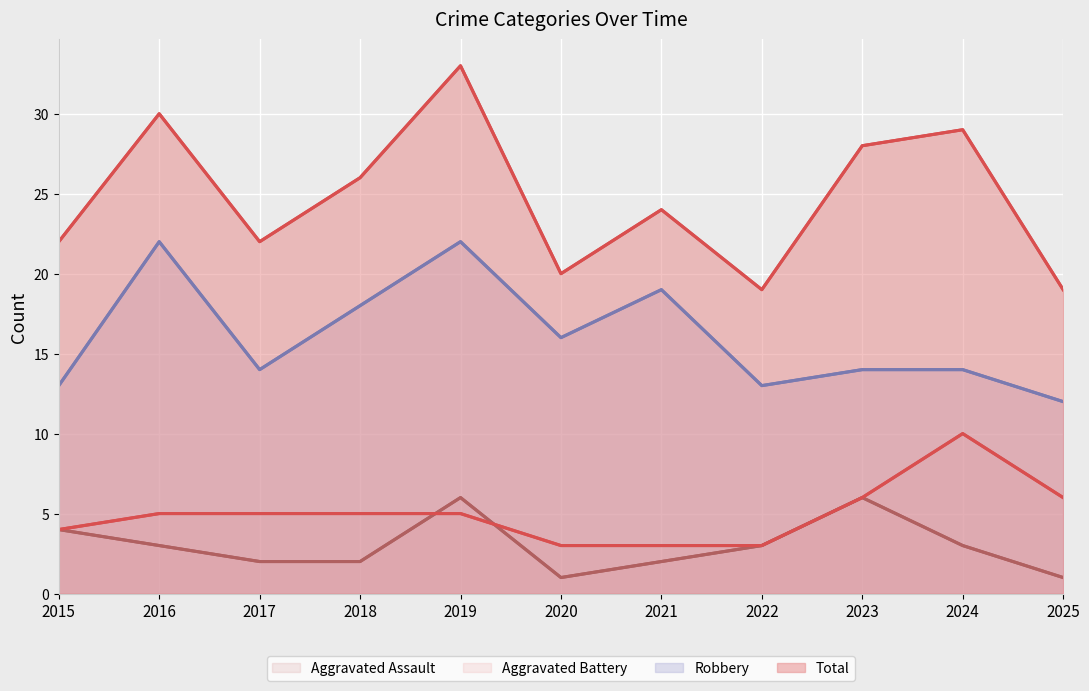

Which series has the widest spread of values?

Total